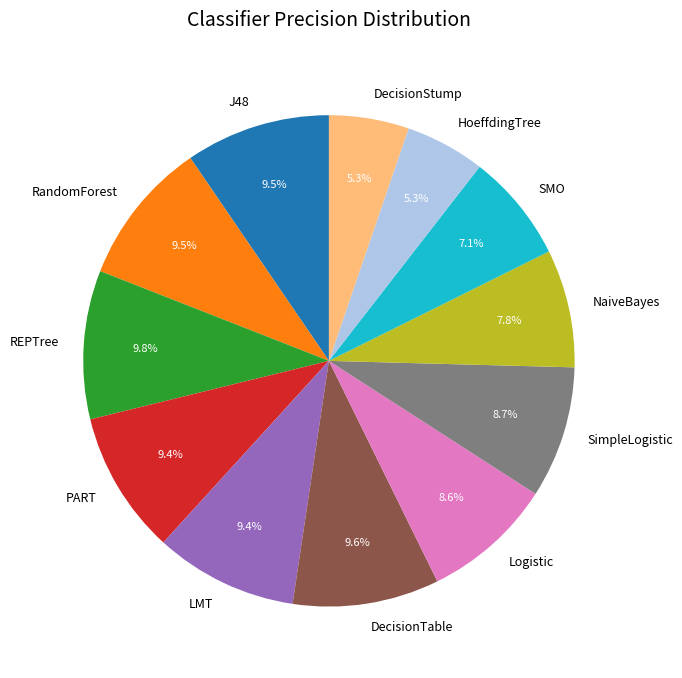

To the nearest percent, what is the average slice percentage?

8%